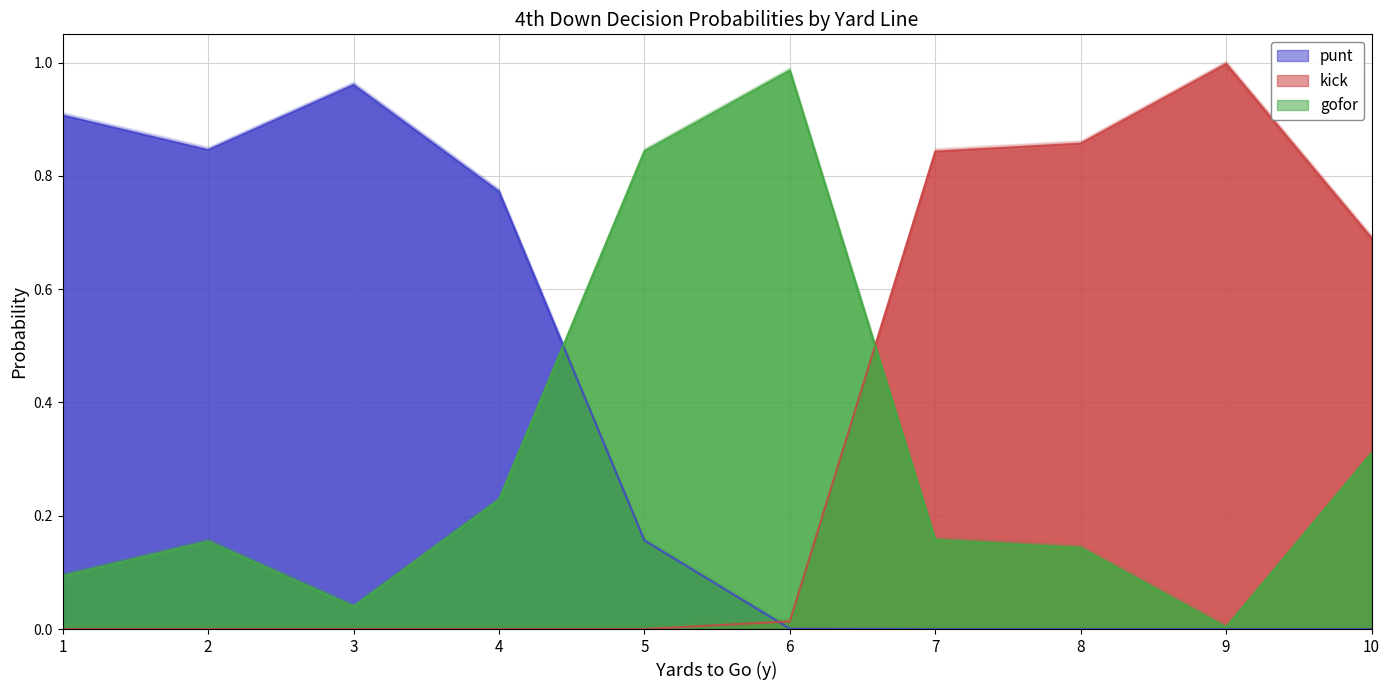

Which series has the largest total across all categories?

punt